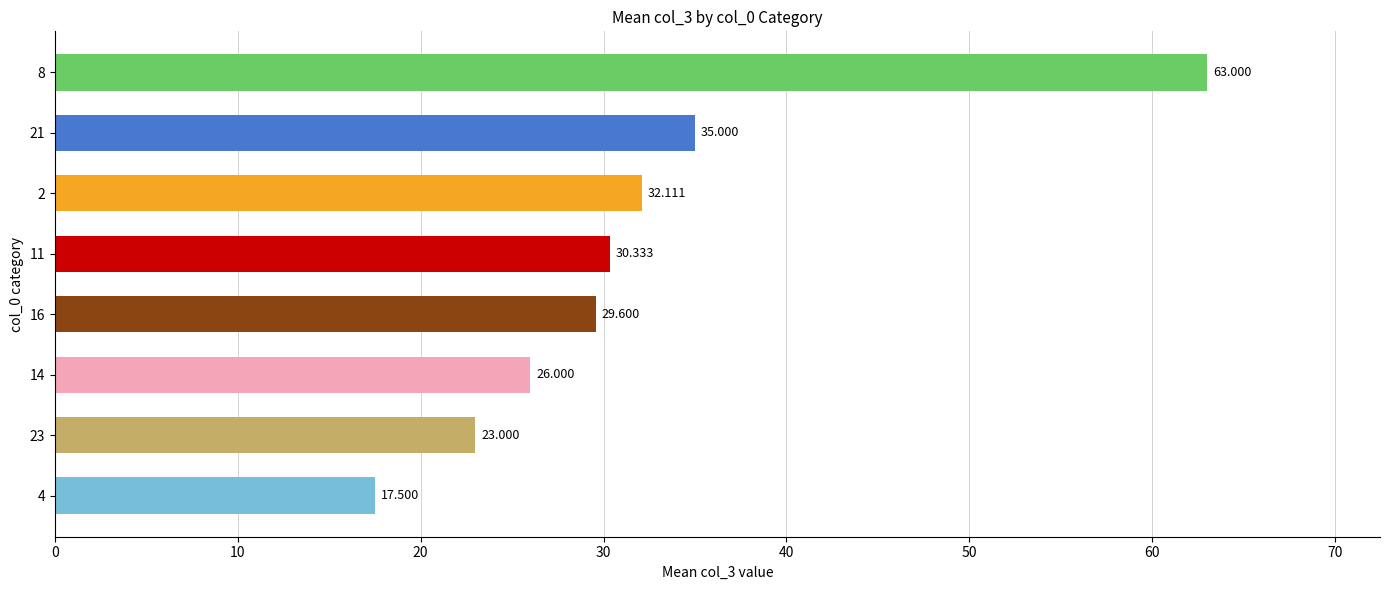

Does the chart contain any negative values?

No